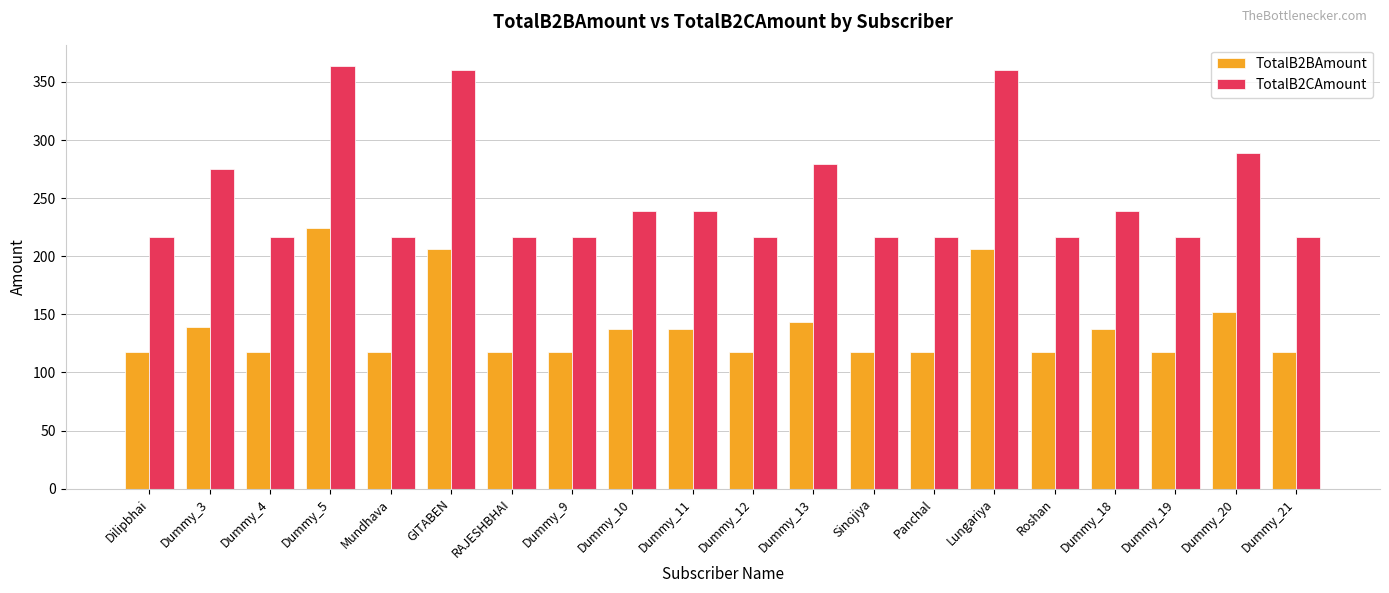

Which label corresponds to the largest value in the chart?

Dummy_5